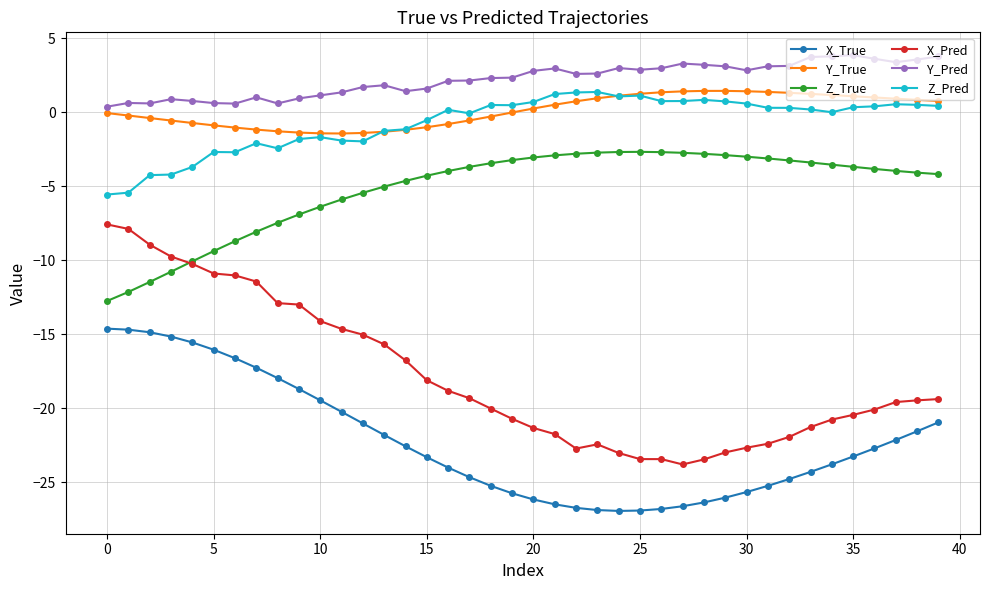

Which series has the largest range (max minus min)?

X_Pred